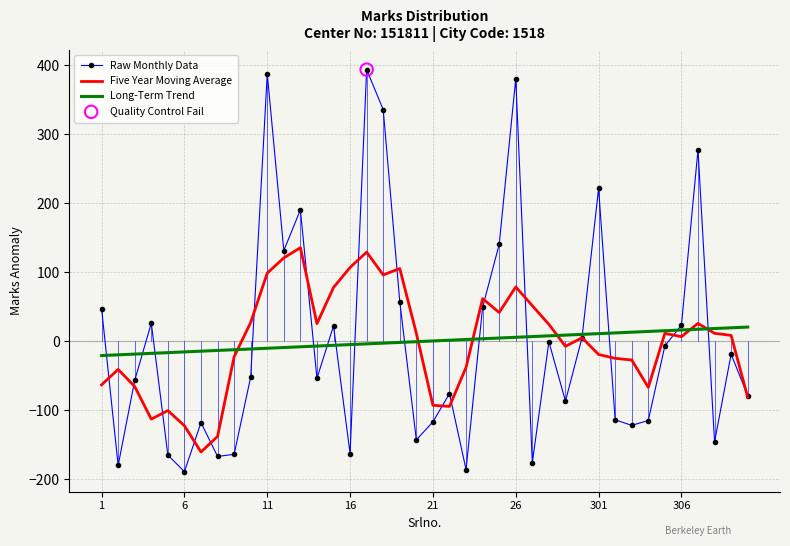

List the series in order of their peak value, lowest first.

Long-Term Trend, Five Year Moving Average, Raw Monthly Data